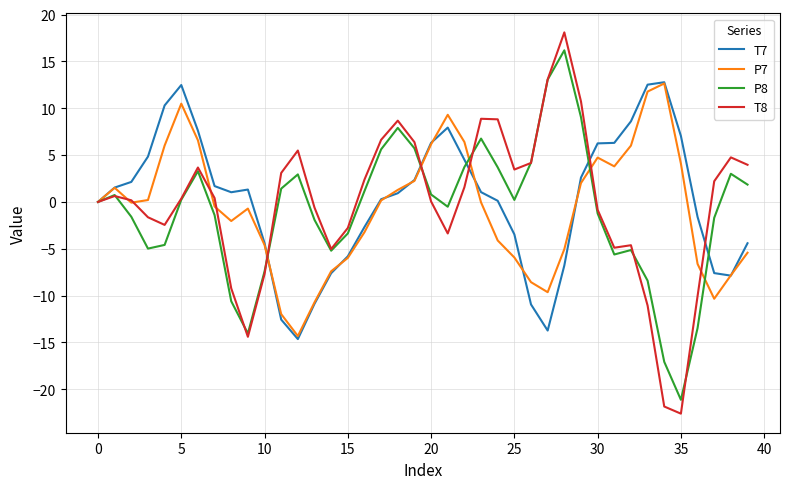

Which series has the largest range (max minus min)?

T8